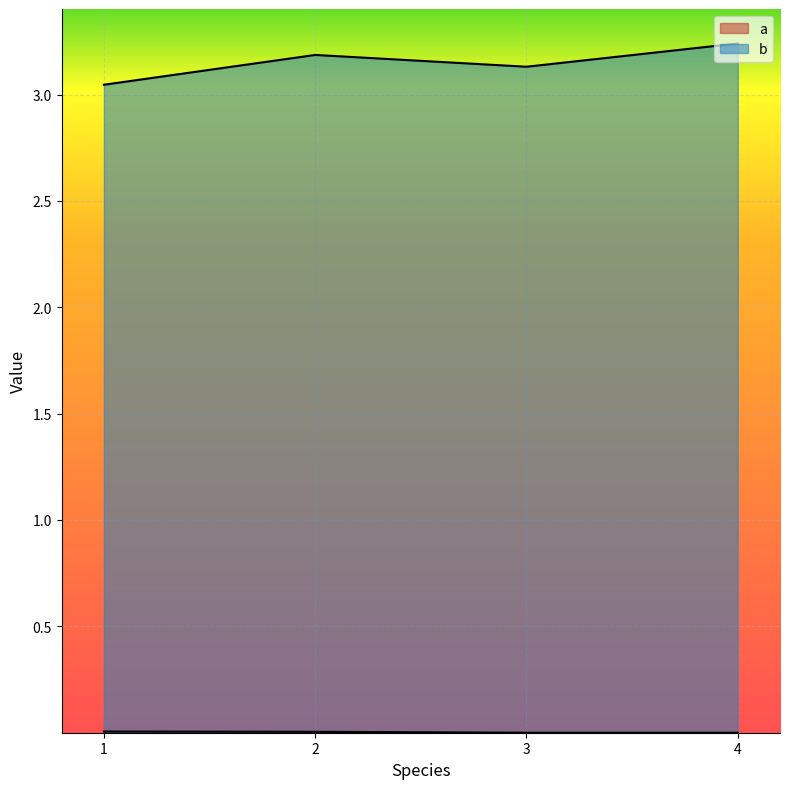

In b, how many points are lower than both neighbors (excluding endpoints)?

1